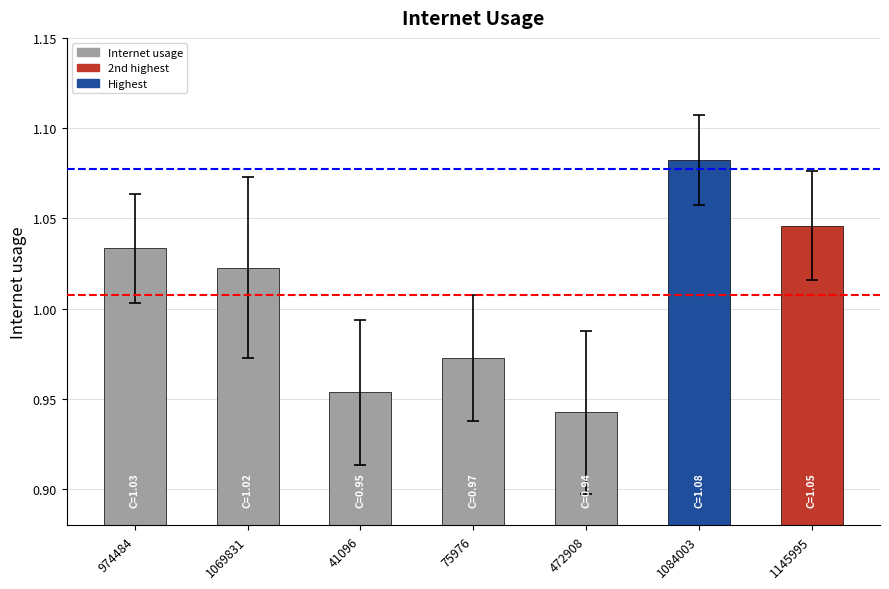

Which category has the lowest value across all series?

472908